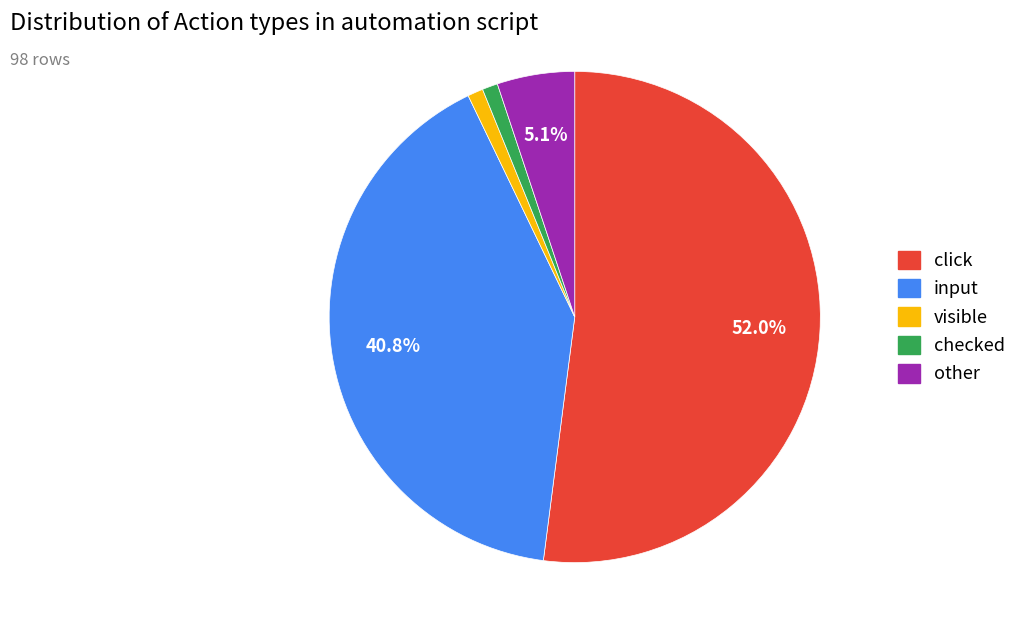

Does click represent more than half of the total?

Yes